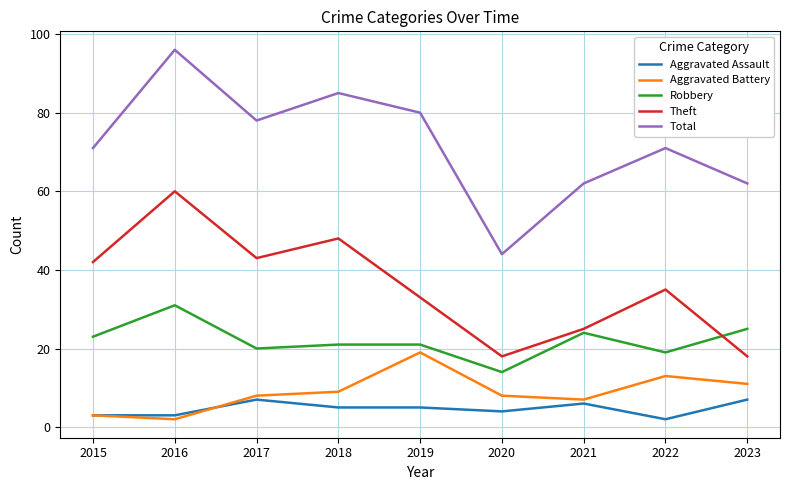

Which series changed the most between 2016 and 2021?

Theft